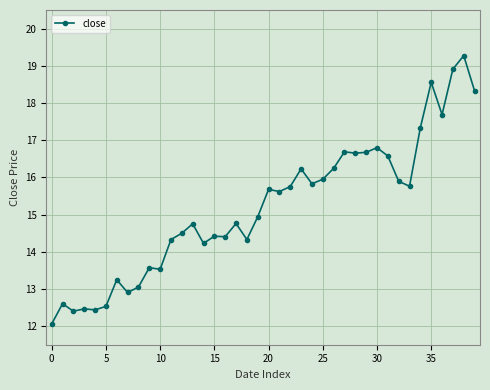

What is the sum of all values?

607.9